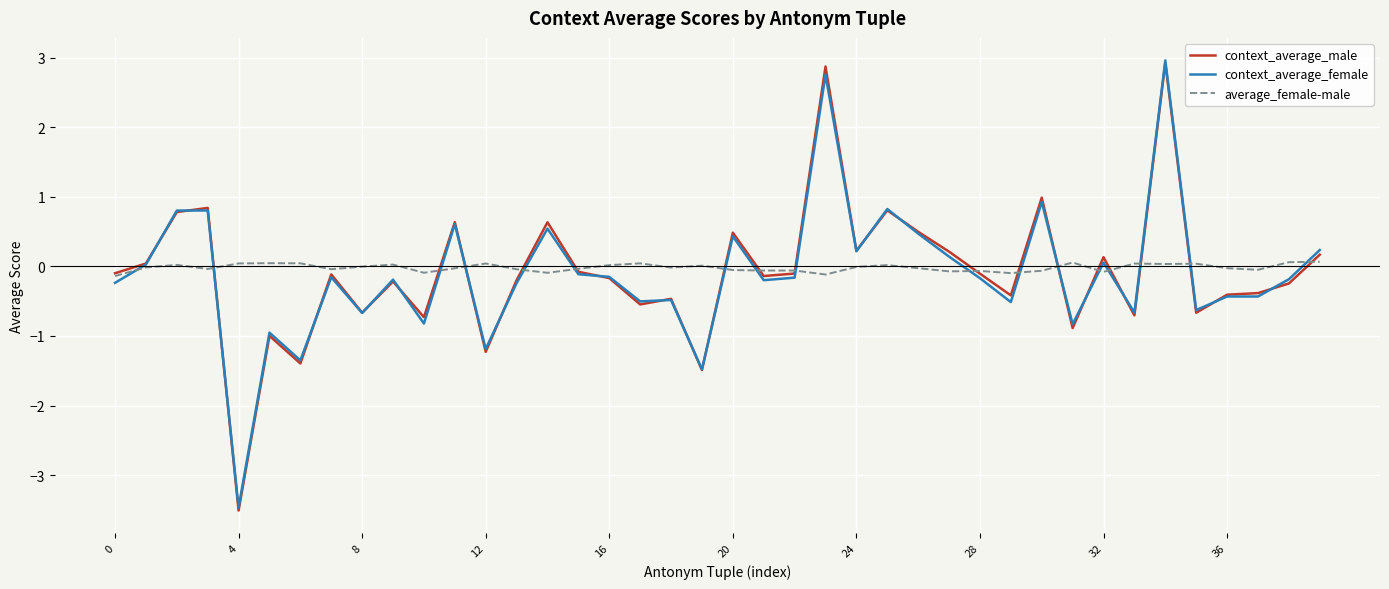

Is this an area chart (filled region under the line)?

No